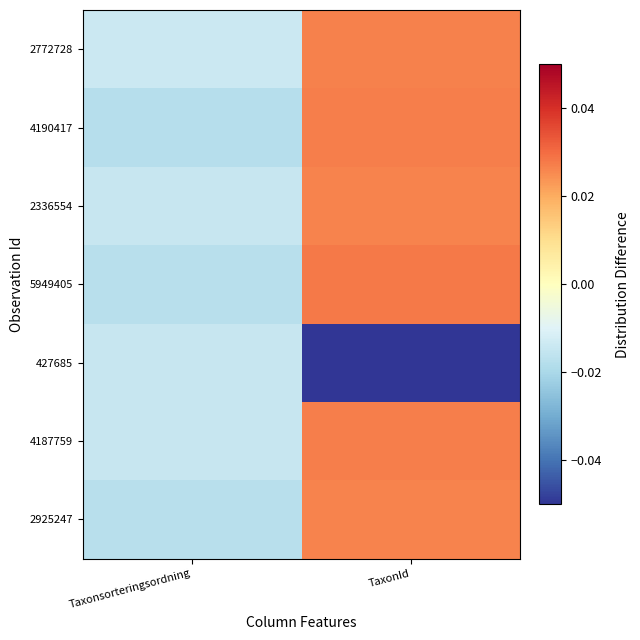

Which series has the largest total across all categories?

2772728